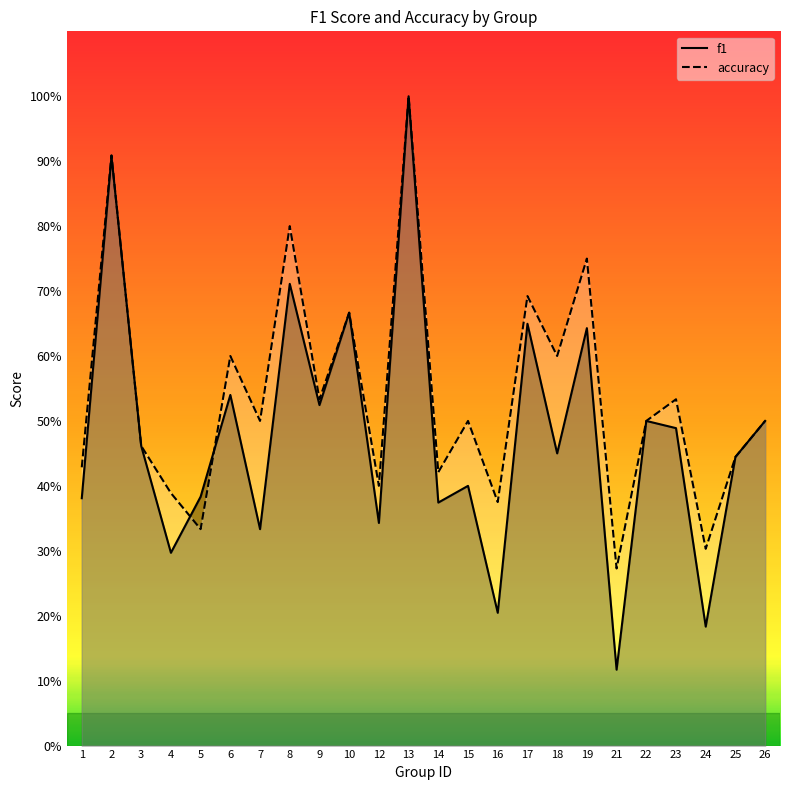

How many interior local valleys does the accuracy series have?

9